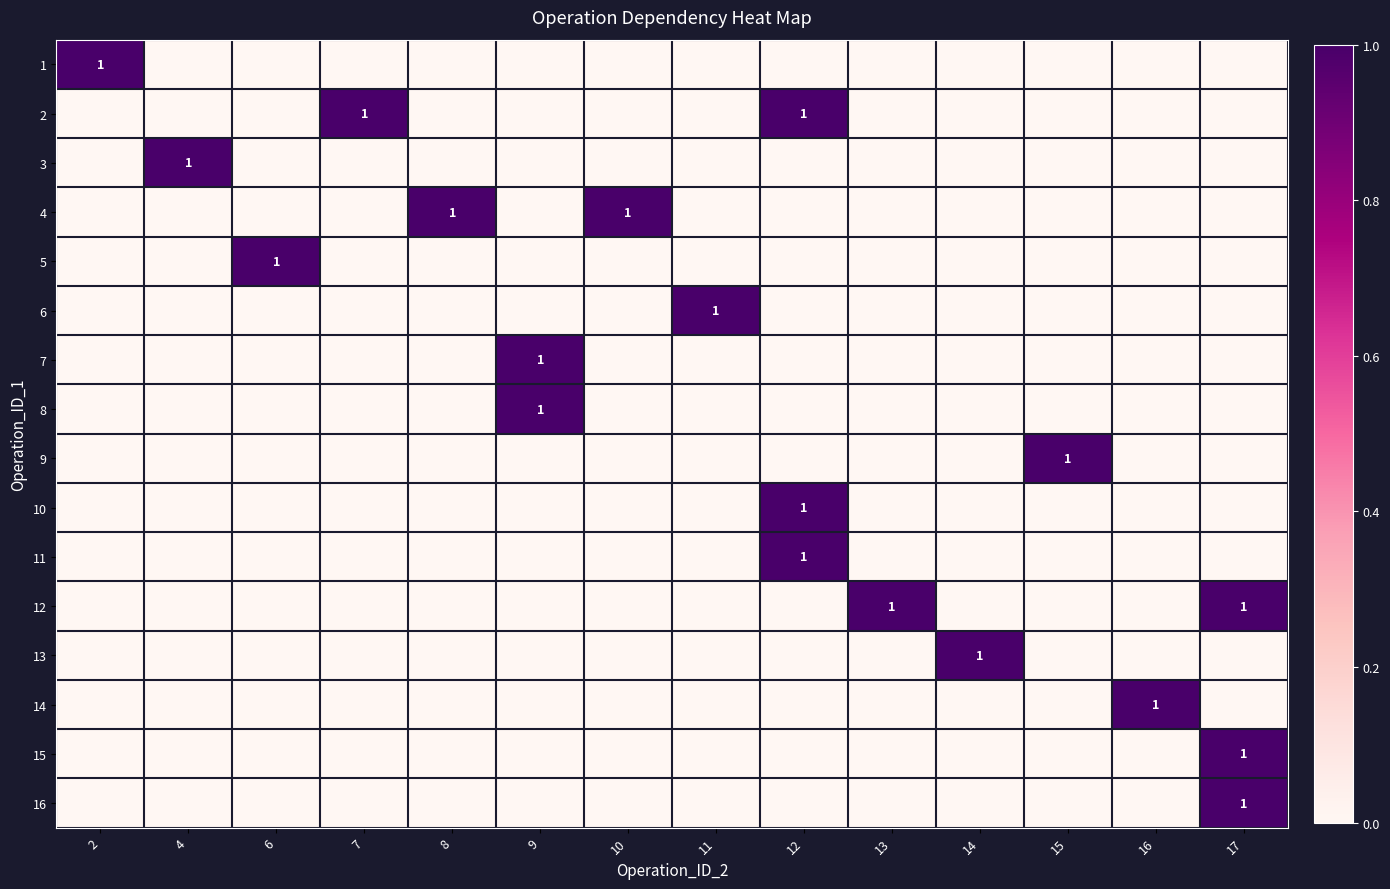

At how many categories does at least one series exceed 0?

14